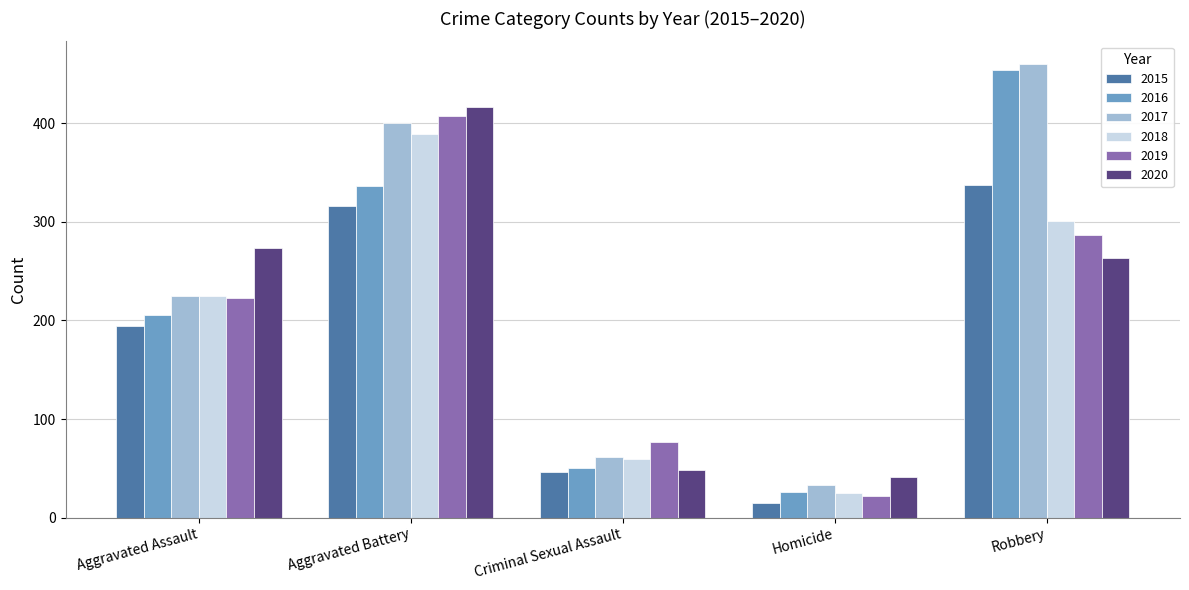

Which series has the widest spread of values?

2016